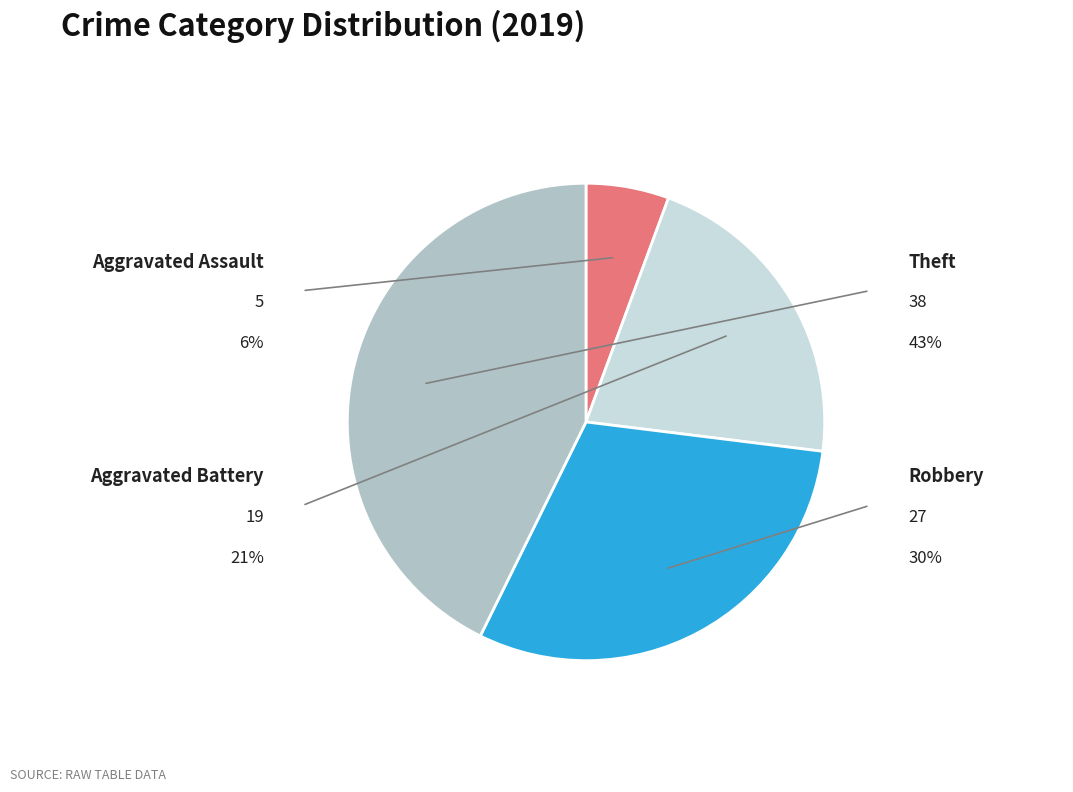

What is the largest slice in the pie chart?

Theft